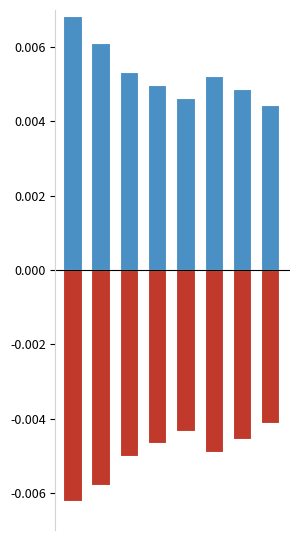

Rank the series by their maximum value, from highest to lowest.

incoming, outgoing